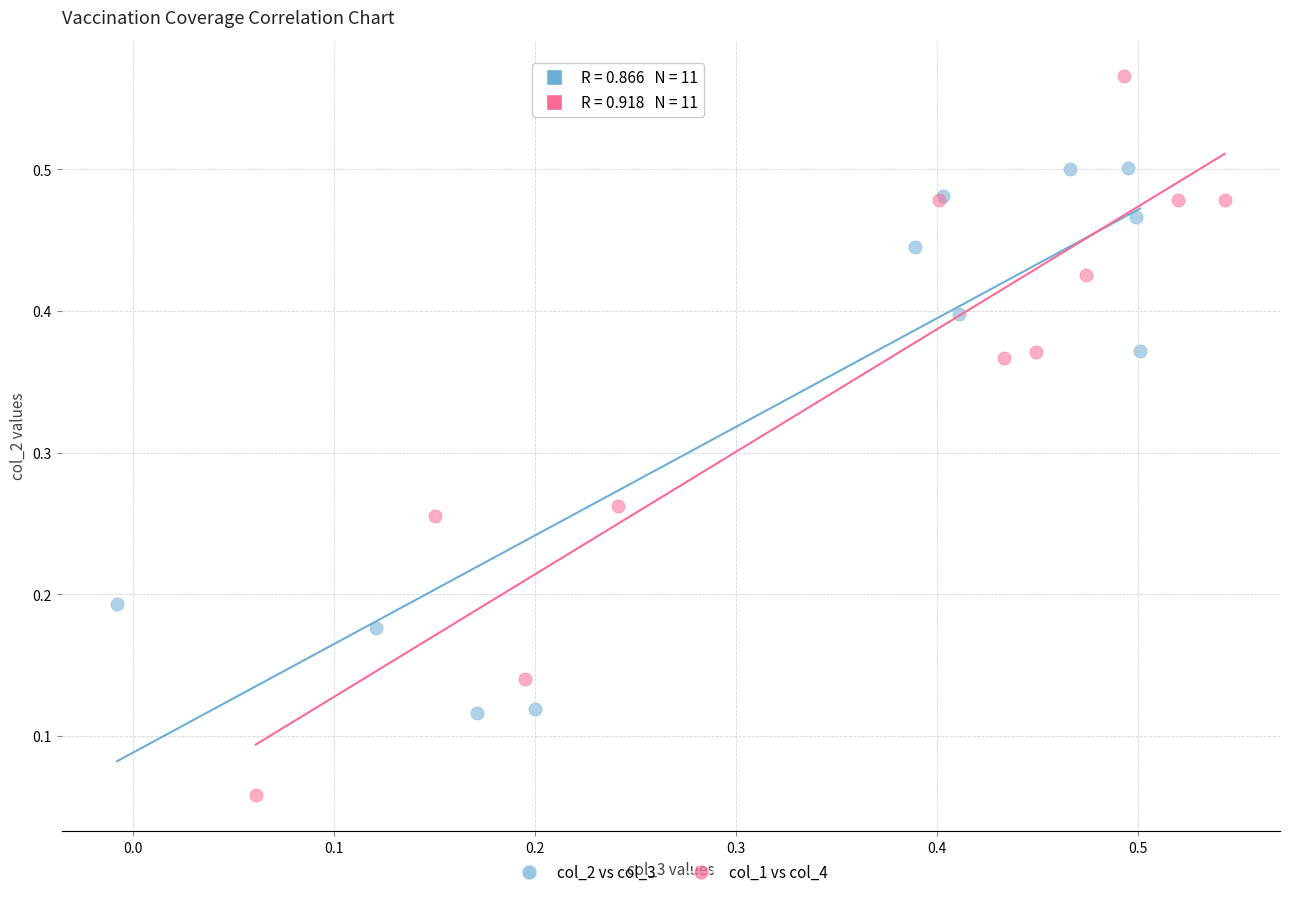

Which series reaches the minimum Y coordinate?

col_1 vs col_4